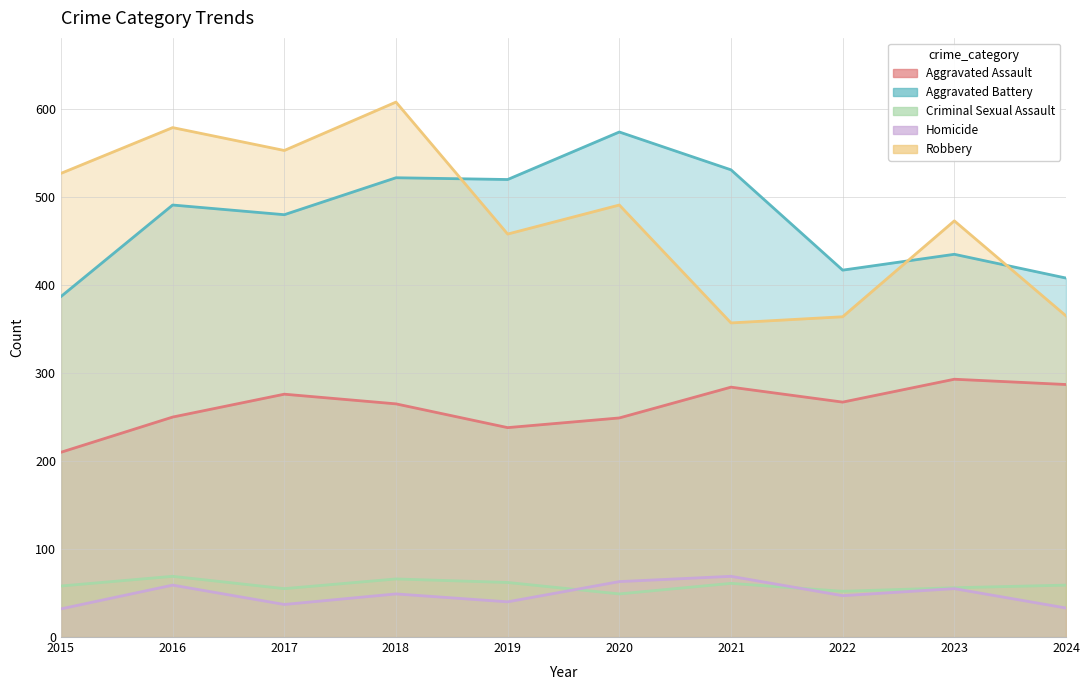

Which category has the highest value across all series?

2018